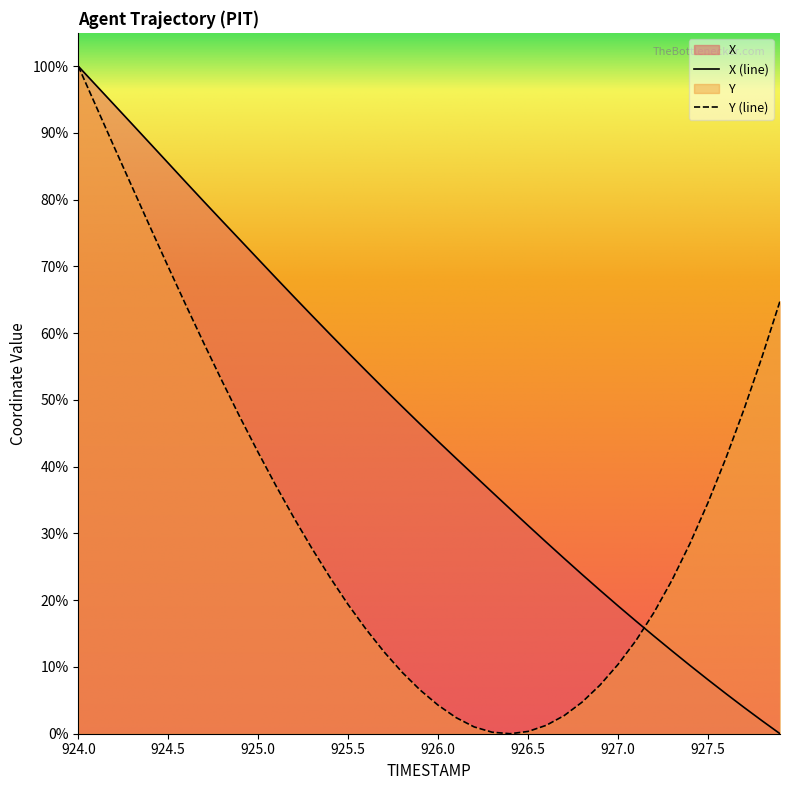

Reading left to right, what are all the values shown in this chart?

X: 100.0	97.1	94.2	91.3	88.4	85.5	82.6	79.7	76.8	74.0	71.1	68.2	65.4	62.6	59.8	57.1	54.4	51.7	49.0	46.4	43.8	41.3	38.7	36.2	33.7	31.2	28.7	26.3	23.9	21.5	19.2	16.9	14.6	12.4	10.2	8.1	6.0	3.9	1.9	0.0
Y: 100.0	93.9	87.9	81.9	75.9	69.9	64.1	58.4	52.8	47.4	42.1	37.1	32.3	27.7	23.4	19.3	15.6	12.2	9.2	6.5	4.3	2.4	1.0	0.2	0.0	0.3	1.2	2.7	4.7	7.3	10.4	14.0	18.2	23.0	28.5	34.6	41.3	48.6	56.4	64.8